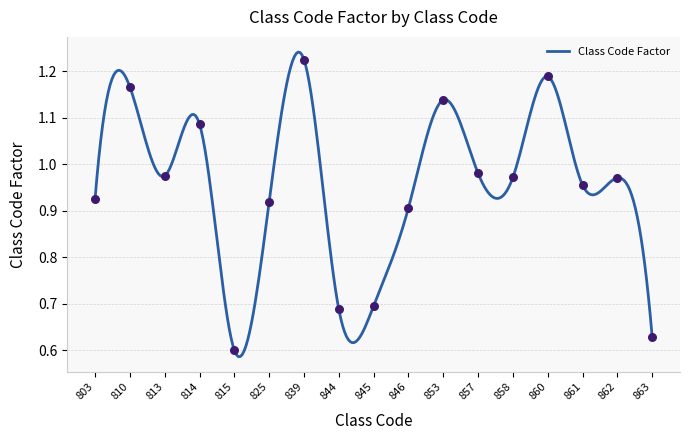

Approximately how many times larger is the value at 839 compared to 853?

1.1